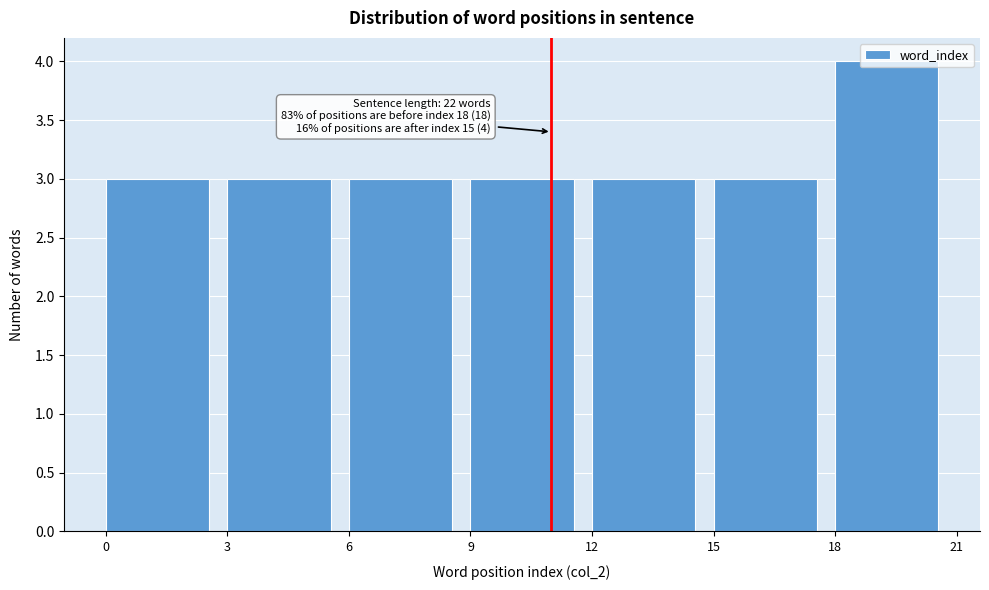

Which range on the x-axis has the tallest bar?

18 to 21